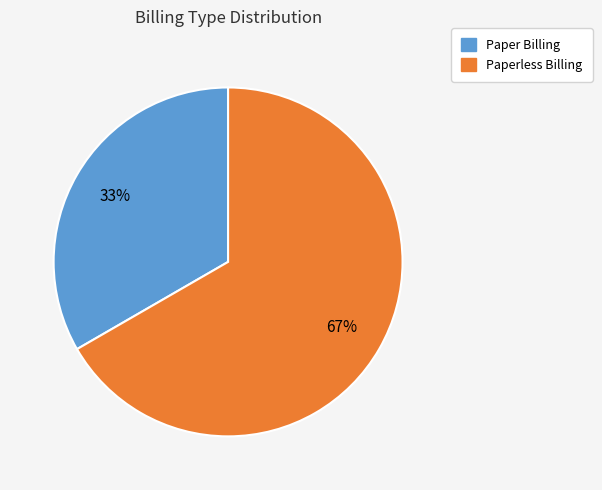

To the nearest percent, what is the average slice percentage?

50%